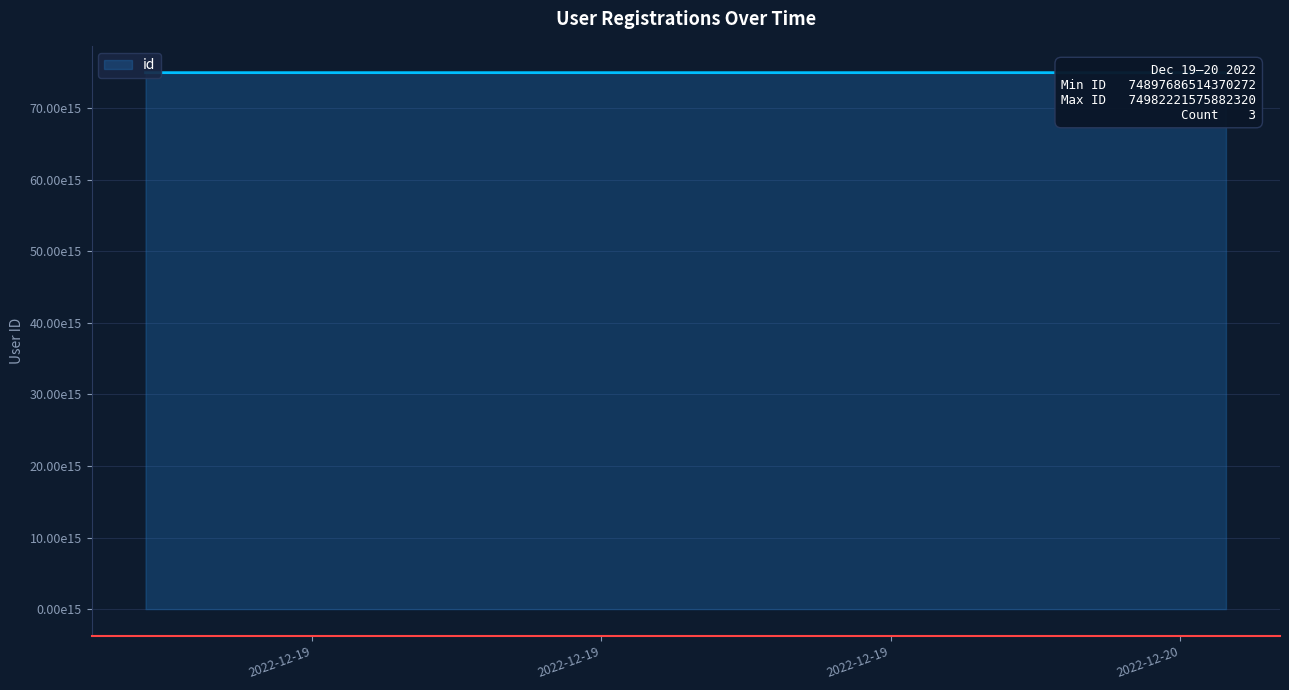

What is the label of the 2nd point from the left?

2022-12-20 03:56:34